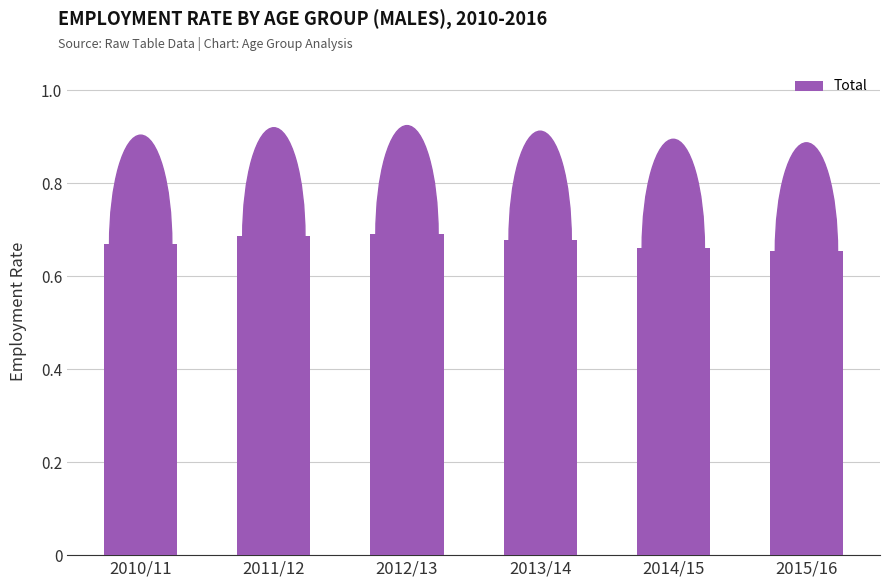

Is it true that the value at 2010/11 is 0.7?

True